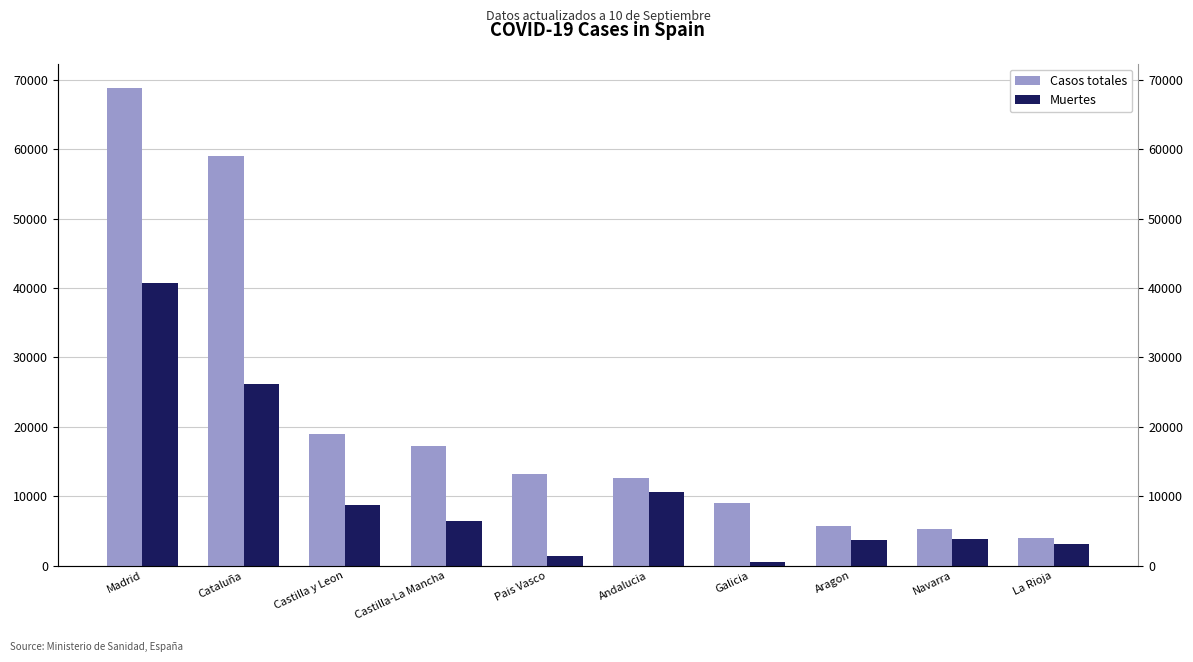

What is the greatest value displayed?

68852